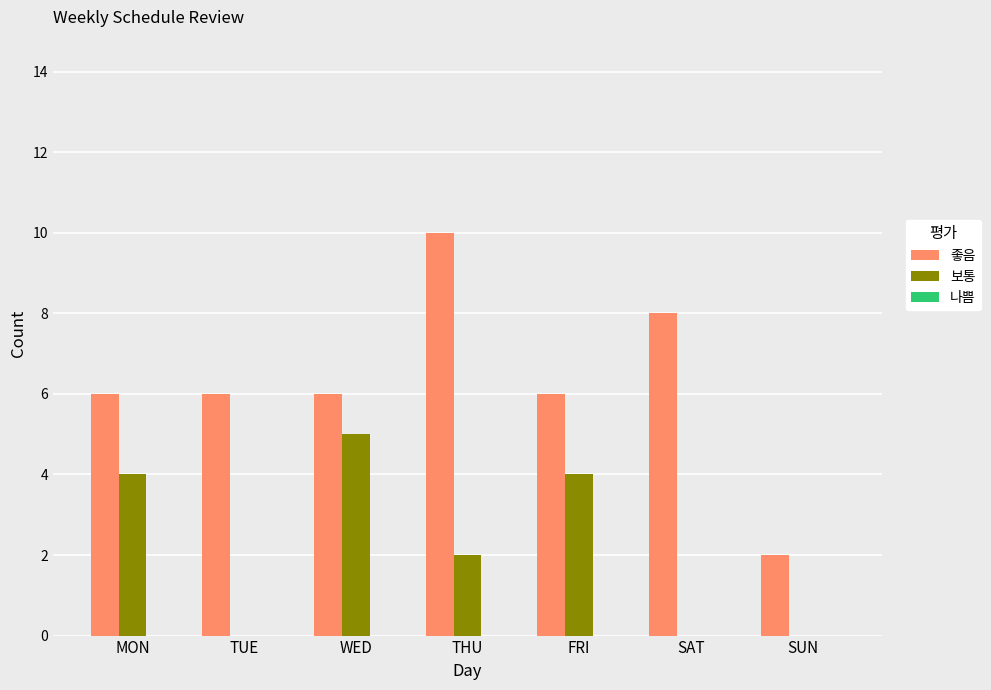

What is the total value across all series at THU?

12